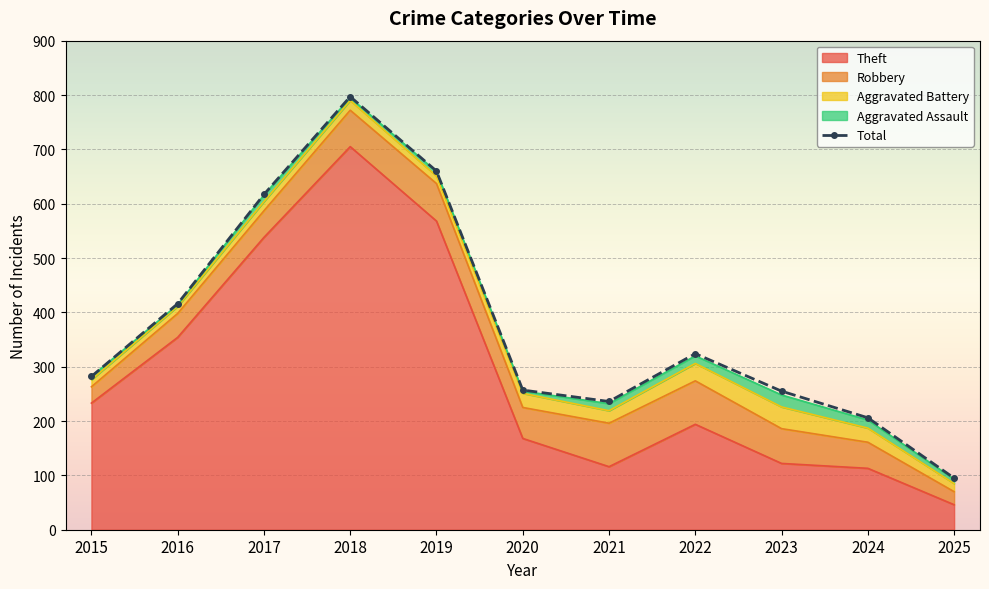

What is the sum of all Theft values?

3157